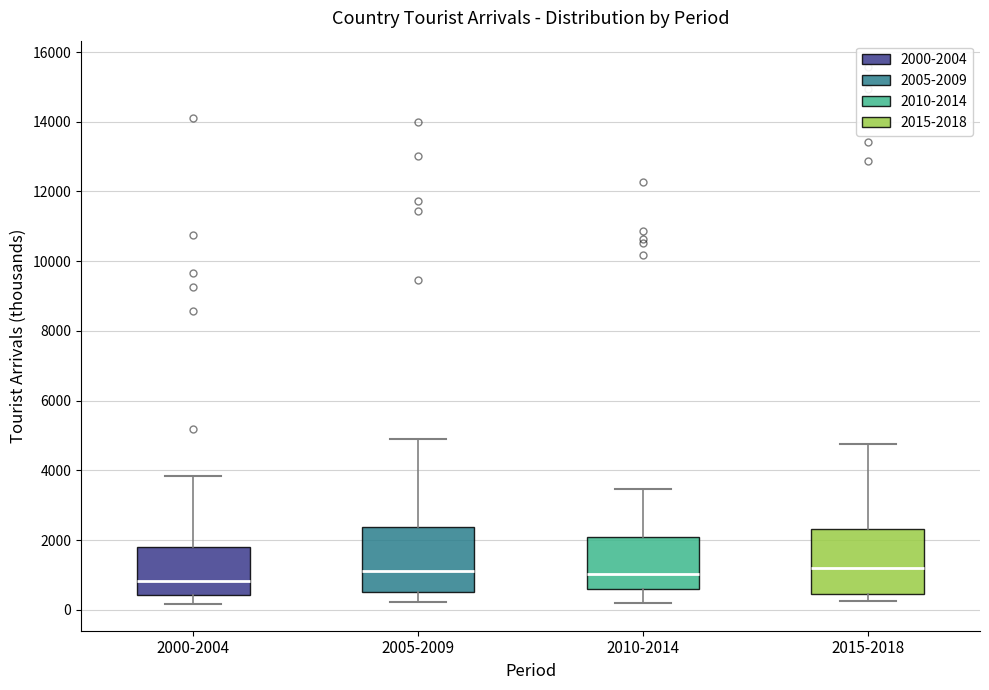

Where does the median line of the box for 2000-2004 sit on the y-axis? The values are not printed on the chart, so give them approximately, as read against the axis.

800